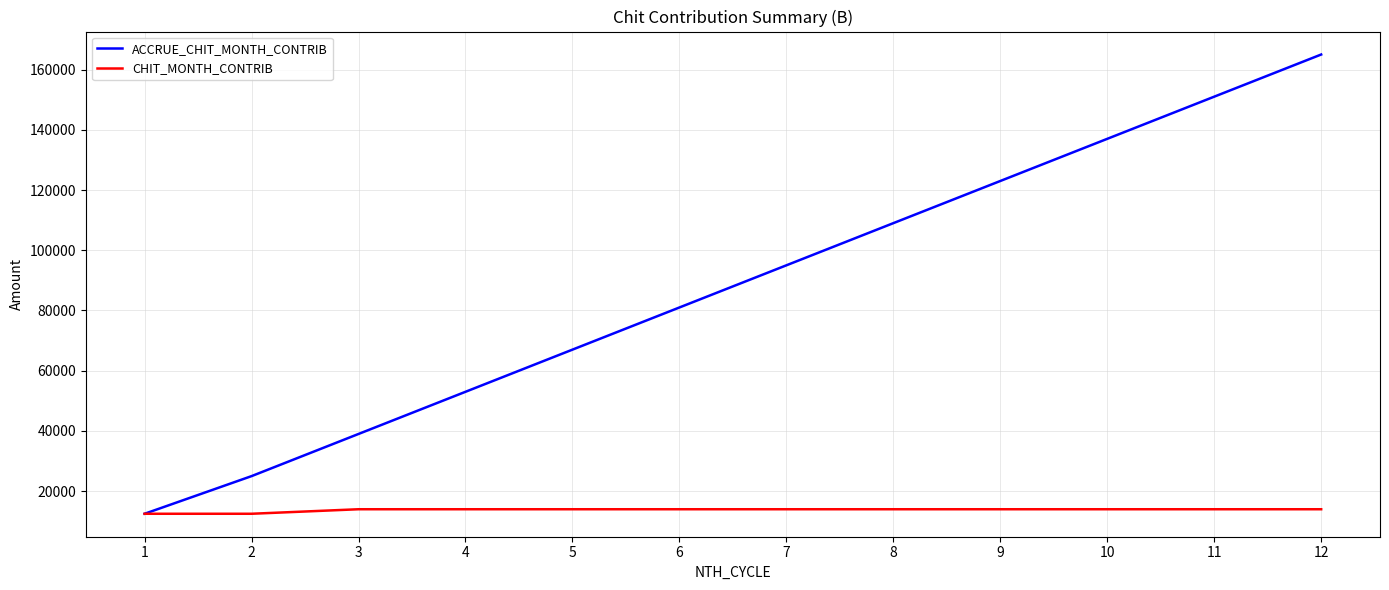

Reading left to right, transcribe all the data shown in this chart.

ACCRUE_CHIT_MONTH_CONTRIB: 12500	25000	39000	53000	67000	81000	95000	109000	123000	137000	151000	165000
CHIT_MONTH_CONTRIB: 12500	12500	14000	14000	14000	14000	14000	14000	14000	14000	14000	14000